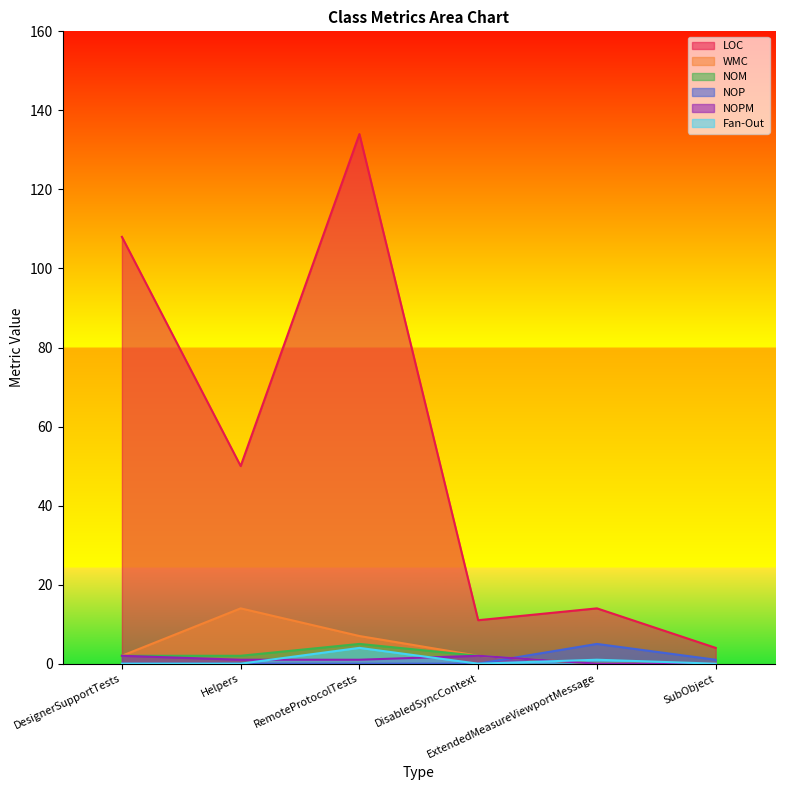

At which category does LOC reach its first local valley?

Helpers